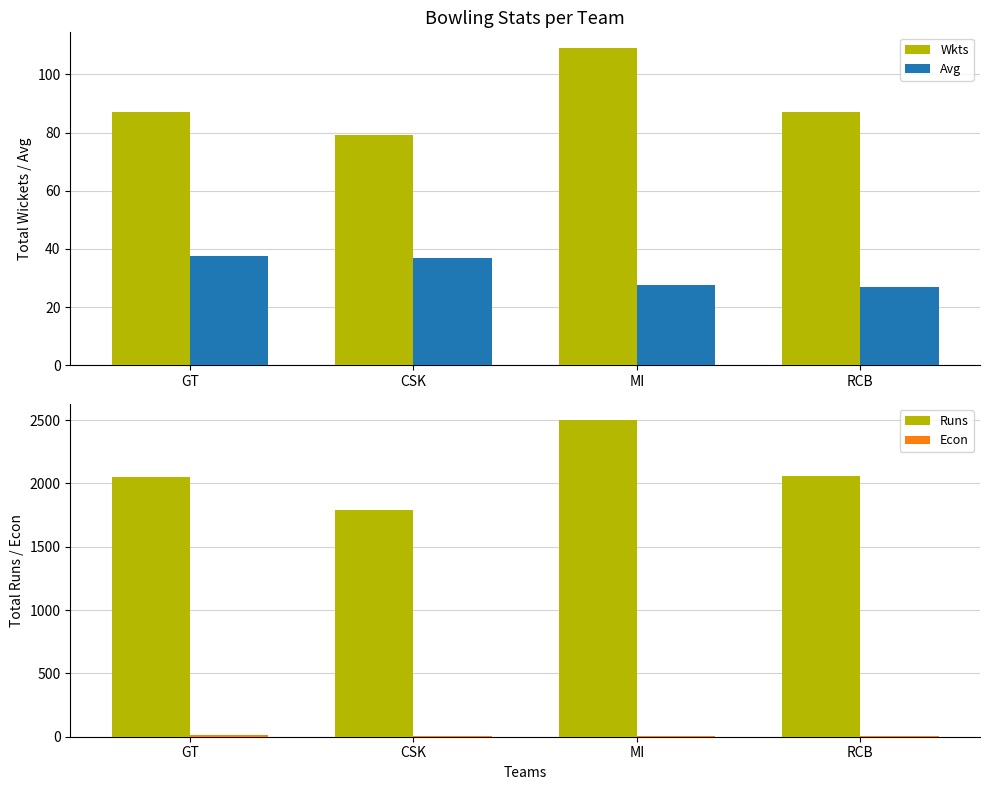

At RCB, list the series in order from largest to smallest.

Runs, Wkts, Avg, Econ